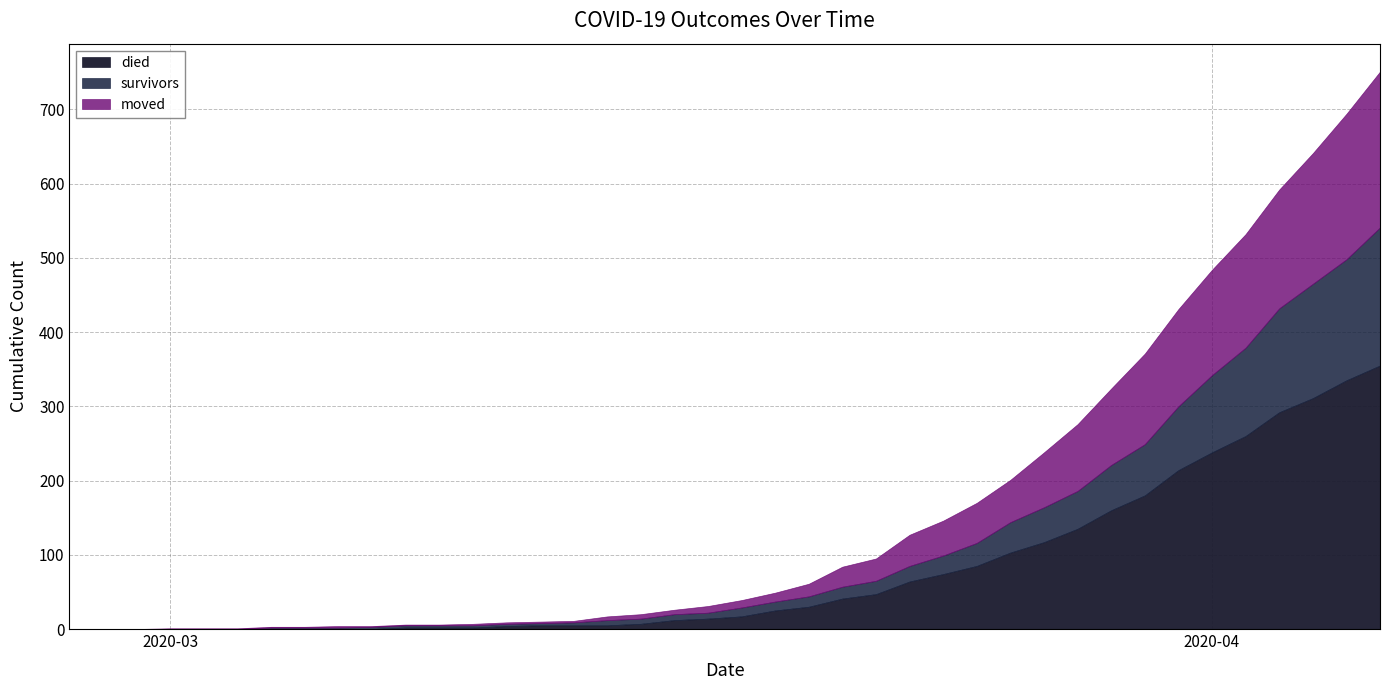

Where is the first local maximum for moved?

2020-03-06